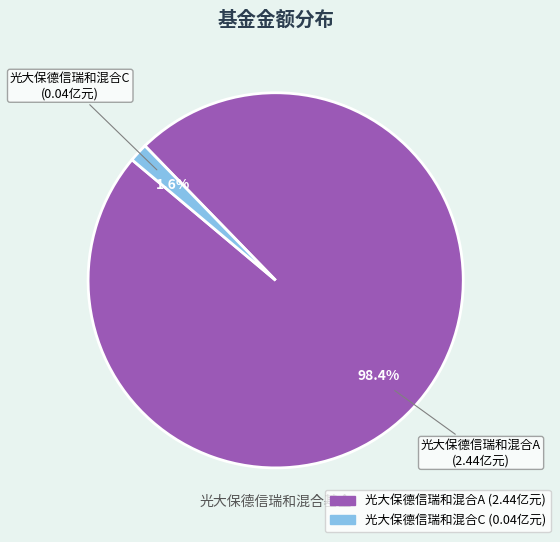

What is the total percentage of 光大保德信瑞和混合A and 光大保德信瑞和混合C?

100.0%